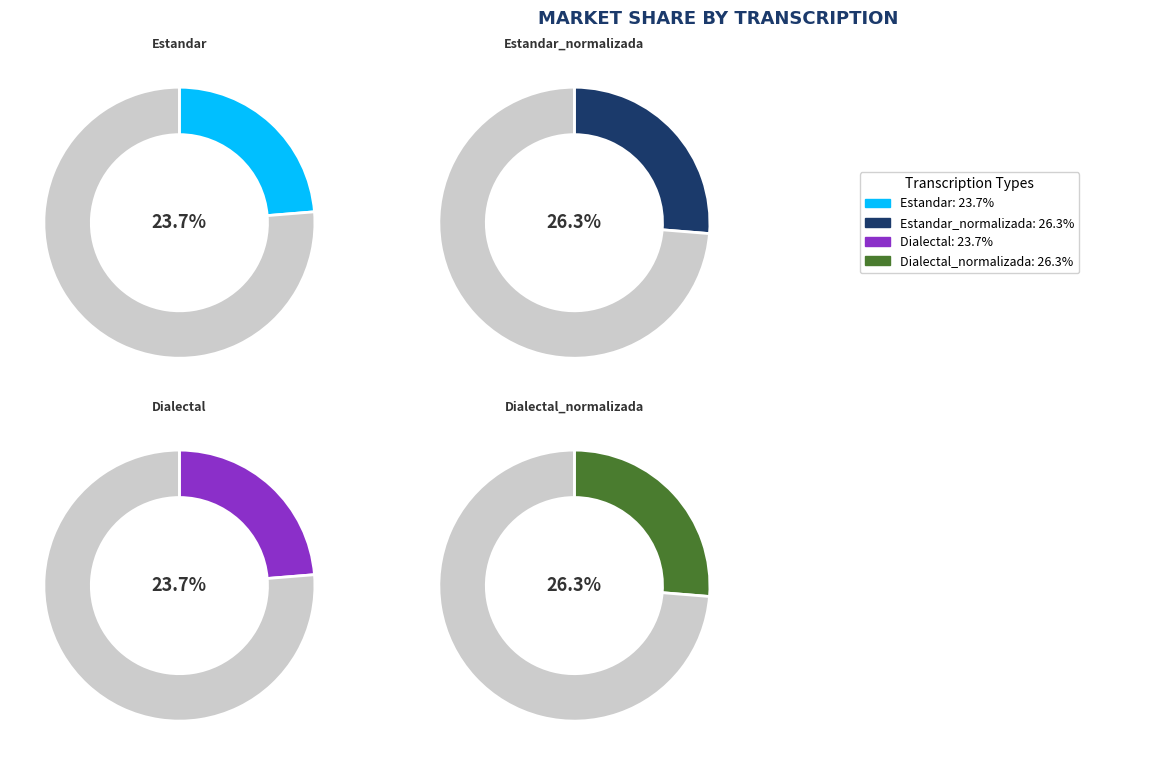

To the nearest percent, what is the combined percentage of Estandar_normalizada and Estandar?

50%